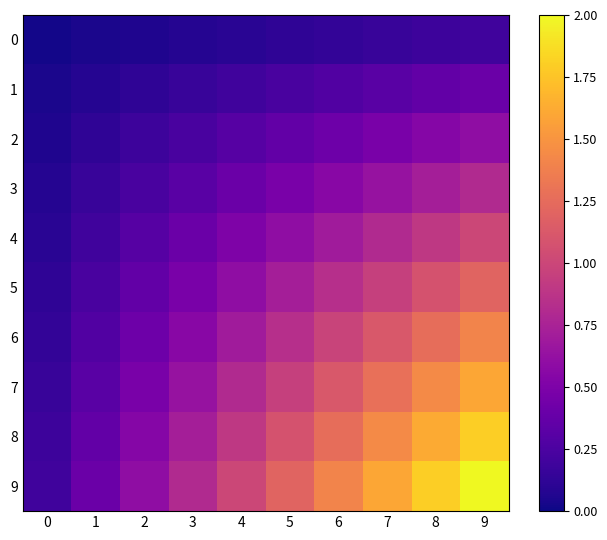

What is the sum of all 5 values?

6.6